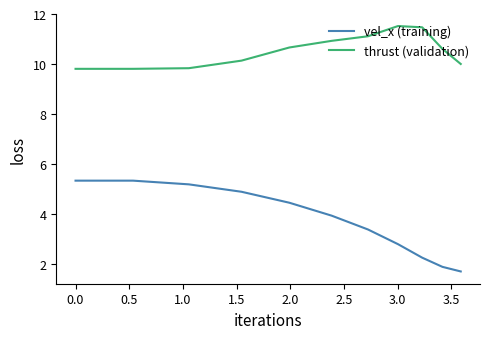

Which series has the largest total across all categories?

thrust (validation)